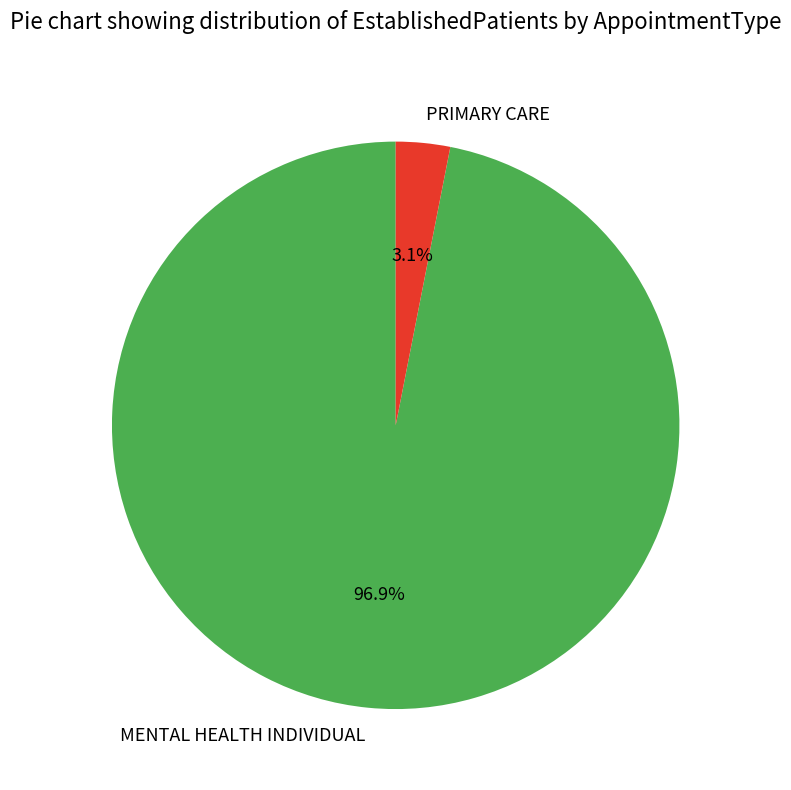

The PRIMARY CARE slice represents 3% of the pie. True or false?

True